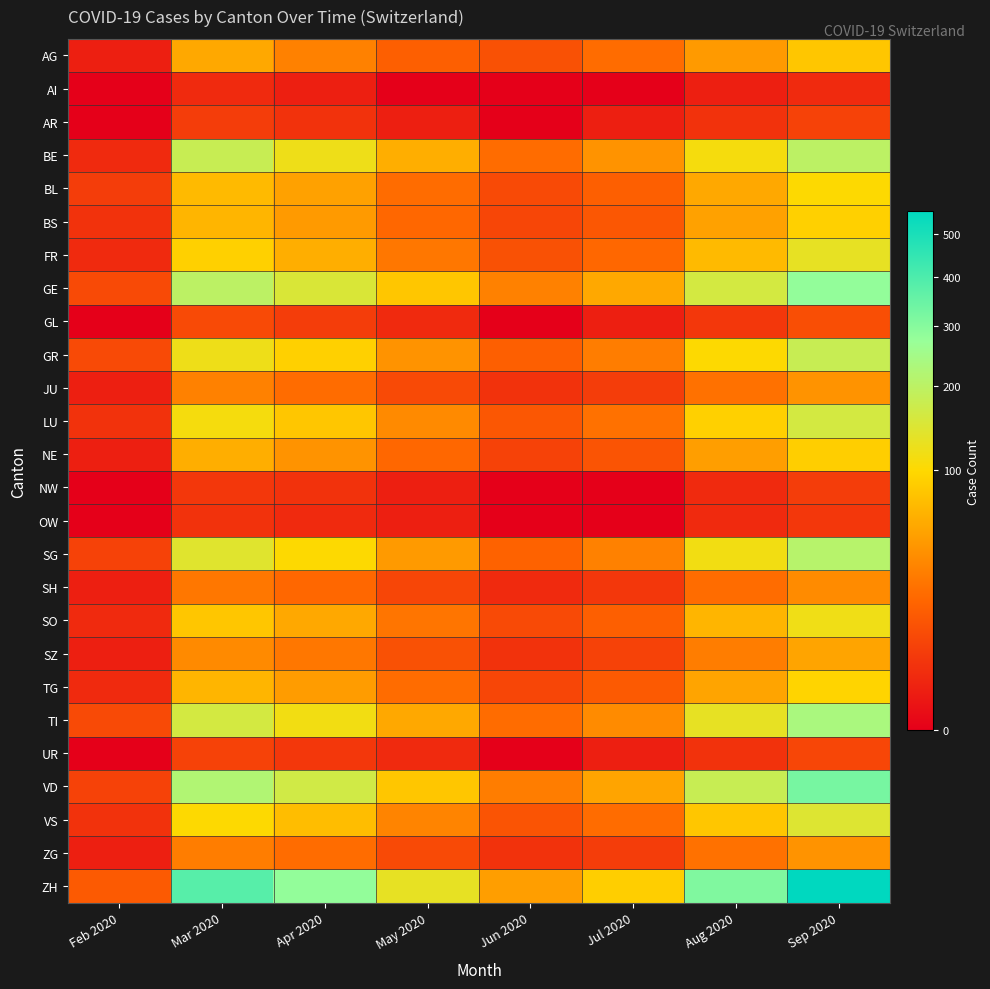

Reading right to left, extract all data points from this chart.

AG: Sep 2020=80	Aug 2020=45	Jul 2020=20	Jun 2020=10	May 2020=15	Apr 2020=30	Mar 2020=55	Feb 2020=1
AI: Sep 2020=2	Aug 2020=1	Jul 2020=0	Jun 2020=0	May 2020=0	Apr 2020=1	Mar 2020=2	Feb 2020=0
AR: Sep 2020=6	Aug 2020=3	Jul 2020=1	Jun 2020=0	May 2020=1	Apr 2020=3	Mar 2020=5	Feb 2020=0
BE: Sep 2020=200	Aug 2020=110	Jul 2020=40	Jun 2020=20	May 2020=60	Apr 2020=120	Mar 2020=180	Feb 2020=2
BL: Sep 2020=100	Aug 2020=55	Jul 2020=15	Jun 2020=8	May 2020=20	Apr 2020=50	Mar 2020=70	Feb 2020=5
BS: Sep 2020=90	Aug 2020=50	Jul 2020=12	Jun 2020=7	May 2020=18	Apr 2020=45	Mar 2020=65	Feb 2020=3
FR: Sep 2020=130	Aug 2020=70	Jul 2020=18	Jun 2020=10	May 2020=25	Apr 2020=60	Mar 2020=90	Feb 2020=2
GE: Sep 2020=280	Aug 2020=160	Jul 2020=55	Jun 2020=30	May 2020=80	Apr 2020=150	Mar 2020=200	Feb 2020=8
GL: Sep 2020=9	Aug 2020=4	Jul 2020=1	Jun 2020=0	May 2020=2	Apr 2020=5	Mar 2020=8	Feb 2020=0
GR: Sep 2020=180	Aug 2020=100	Jul 2020=28	Jun 2020=15	May 2020=40	Apr 2020=90	Mar 2020=120	Feb 2020=8
JU: Sep 2020=40	Aug 2020=22	Jul 2020=5	Jun 2020=3	May 2020=8	Apr 2020=20	Mar 2020=30	Feb 2020=1
LU: Sep 2020=160	Aug 2020=90	Jul 2020=22	Jun 2020=12	May 2020=35	Apr 2020=80	Mar 2020=110	Feb 2020=3
NE: Sep 2020=88	Aug 2020=48	Jul 2020=11	Jun 2020=6	May 2020=18	Apr 2020=40	Mar 2020=60	Feb 2020=1
NW: Sep 2020=5	Aug 2020=2	Jul 2020=0	Jun 2020=0	May 2020=1	Apr 2020=3	Mar 2020=4	Feb 2020=0
OW: Sep 2020=4	Aug 2020=2	Jul 2020=0	Jun 2020=0	May 2020=1	Apr 2020=2	Mar 2020=3	Feb 2020=0
SG: Sep 2020=210	Aug 2020=115	Jul 2020=30	Jun 2020=16	May 2020=45	Apr 2020=100	Mar 2020=140	Feb 2020=6
SH: Sep 2020=36	Aug 2020=20	Jul 2020=4	Jun 2020=2	May 2020=7	Apr 2020=18	Mar 2020=25	Feb 2020=1
SO: Sep 2020=118	Aug 2020=65	Jul 2020=15	Jun 2020=8	May 2020=24	Apr 2020=55	Mar 2020=80	Feb 2020=2
SZ: Sep 2020=52	Aug 2020=28	Jul 2020=6	Jun 2020=3	May 2020=10	Apr 2020=25	Mar 2020=35	Feb 2020=1
TG: Sep 2020=95	Aug 2020=52	Jul 2020=13	Jun 2020=7	May 2020=20	Apr 2020=46	Mar 2020=65	Feb 2020=2
TI: Sep 2020=235	Aug 2020=130	Jul 2020=36	Jun 2020=20	May 2020=55	Apr 2020=115	Mar 2020=160	Feb 2020=8
UR: Sep 2020=7	Aug 2020=3	Jul 2020=1	Jun 2020=0	May 2020=2	Apr 2020=4	Mar 2020=6	Feb 2020=0
VD: Sep 2020=325	Aug 2020=180	Jul 2020=52	Jun 2020=28	May 2020=80	Apr 2020=165	Mar 2020=220	Feb 2020=6
VS: Sep 2020=145	Aug 2020=80	Jul 2020=20	Jun 2020=11	May 2020=32	Apr 2020=72	Mar 2020=100	Feb 2020=3
ZG: Sep 2020=40	Aug 2020=22	Jul 2020=5	Jun 2020=3	May 2020=8	Apr 2020=20	Mar 2020=28	Feb 2020=1
ZH: Sep 2020=560	Aug 2020=310	Jul 2020=88	Jun 2020=48	May 2020=130	Apr 2020=280	Mar 2020=380	Feb 2020=13